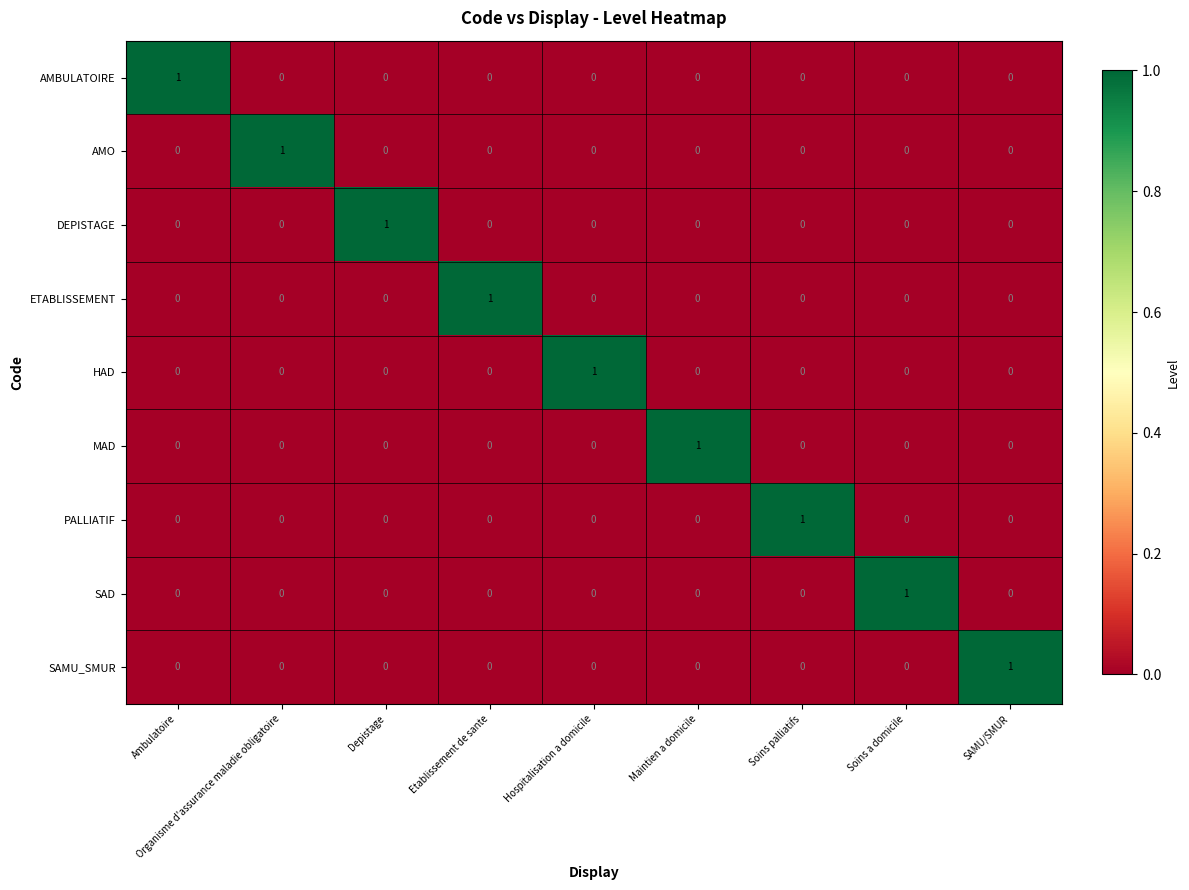

At how many categories does at least one series exceed 0?

9